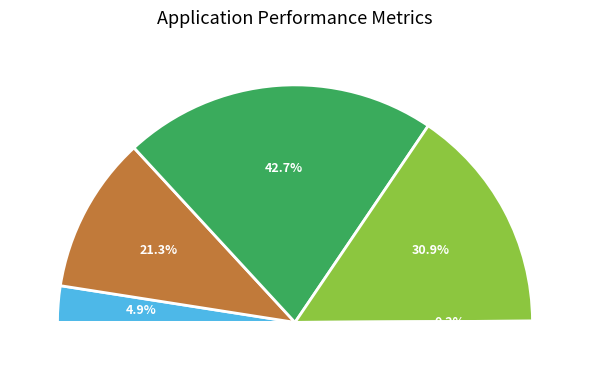

Is it true that Training Time is 24% of the pie?

False